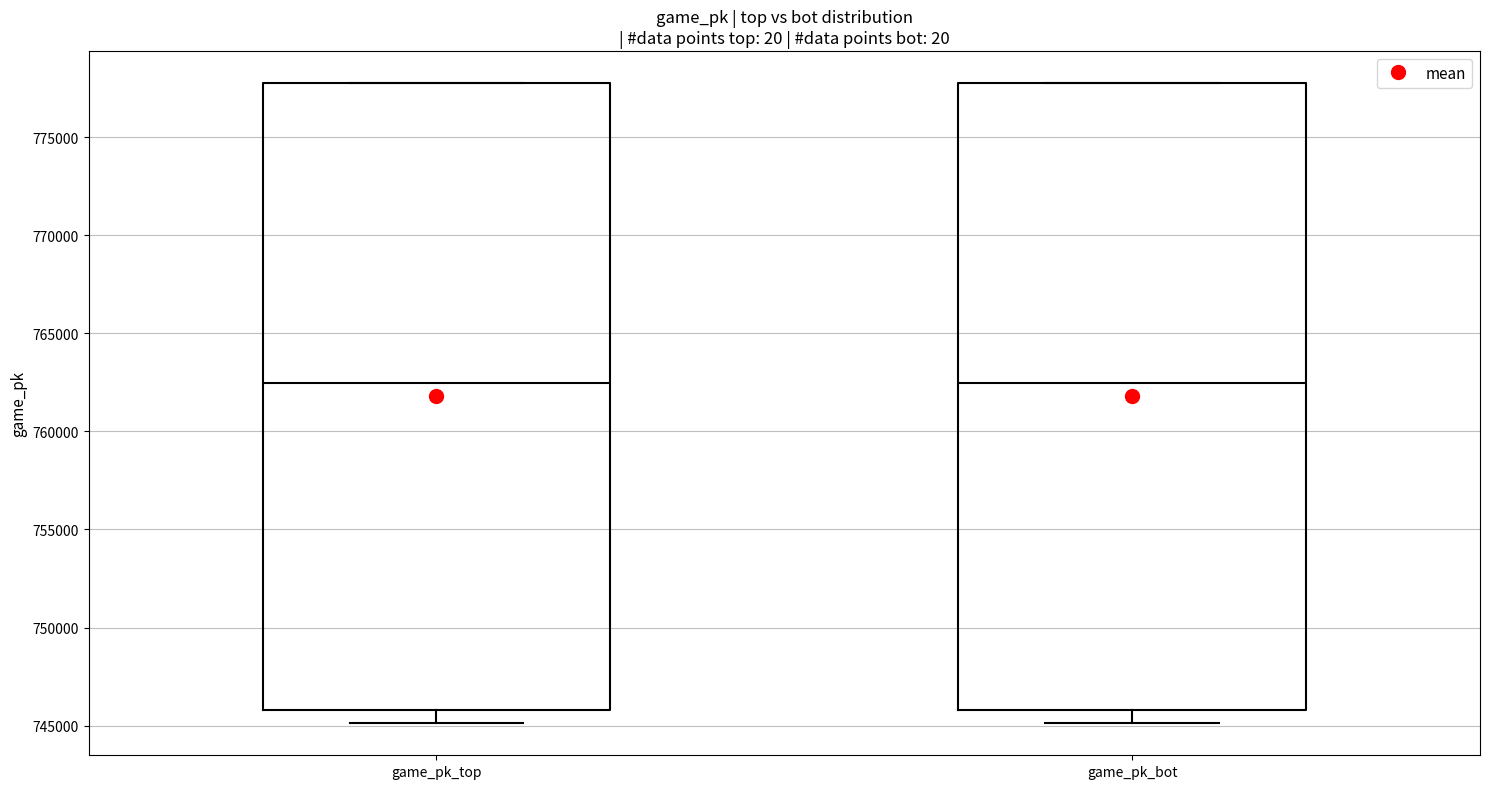

Reading left to right, transcribe this box plot: for each box, give where its median line is, the range the box spans, and where its two whiskers end, as read against the y-axis. The values are not printed on the chart, so give them approximately, as read against the axis.

game_pk_top: median 762500, box 746000 to 778000, whiskers 745000 to 778000
game_pk_bot: median 762500, box 746000 to 778000, whiskers 745000 to 778000